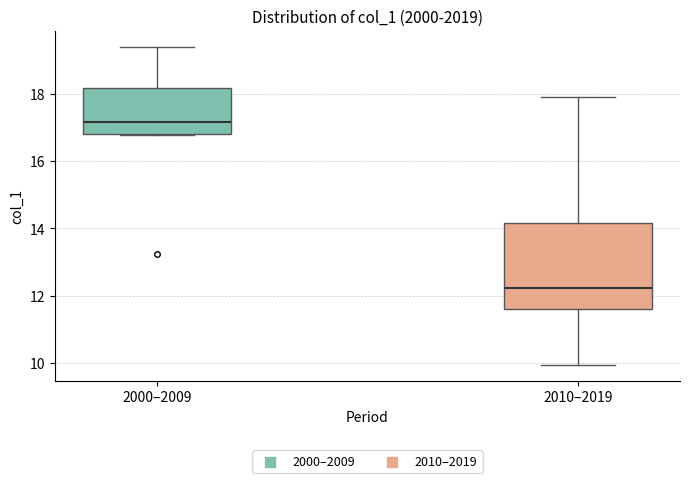

Comparing the boxes themselves (not the whiskers), which one is the tallest?

2010–2019